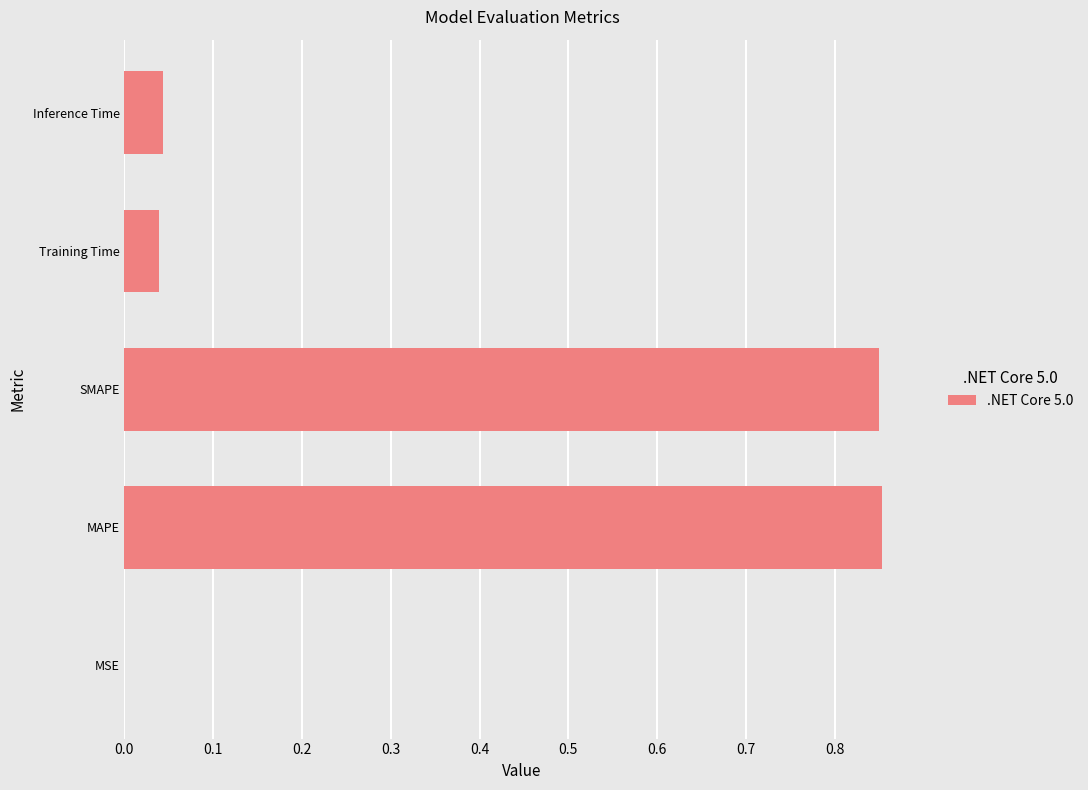

Which has a higher value, MSE or Inference Time?

Inference Time